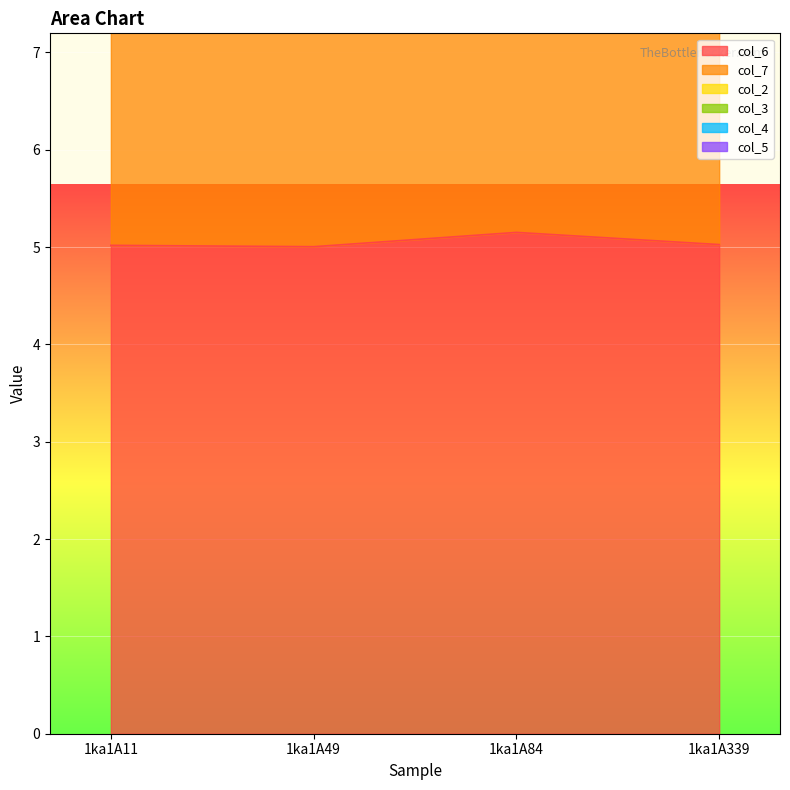

The value of col_3 at 1ka1A339 is 0.0. True or false?

True